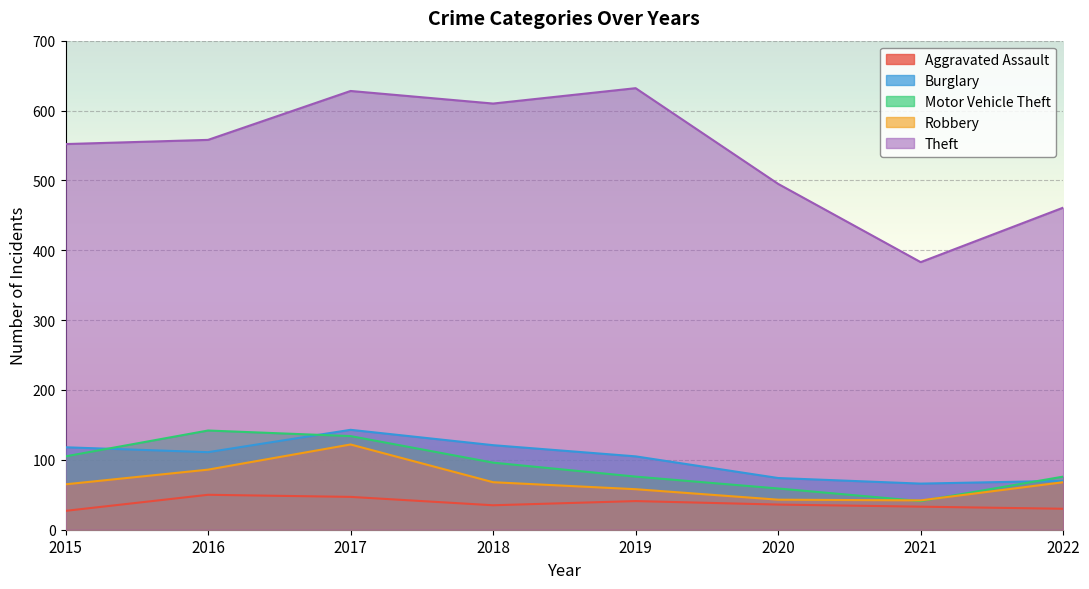

Which series changed the most between 2017 and 2021?

Theft